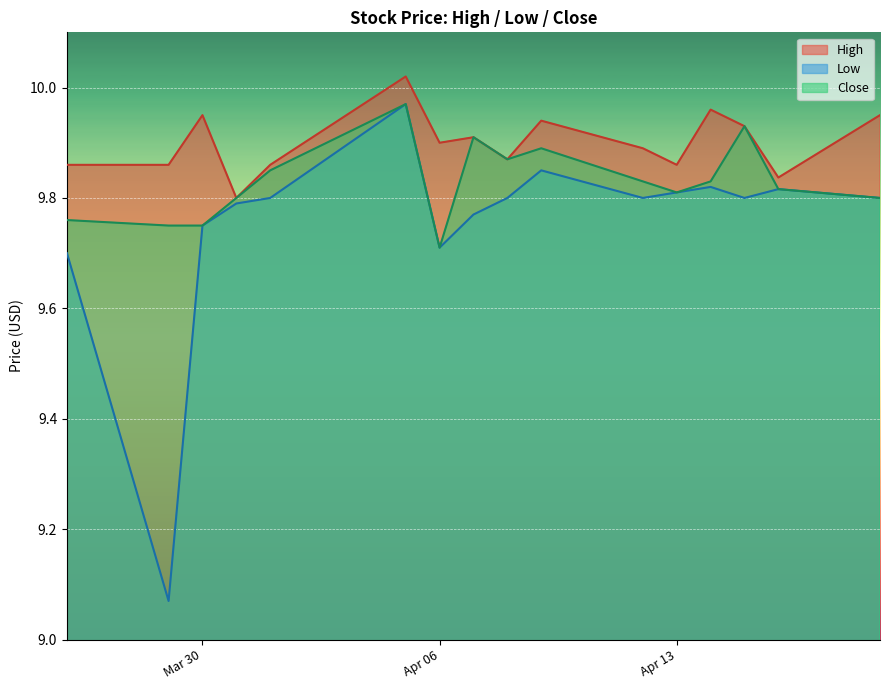

In Close, how many points are higher than both neighbors (excluding endpoints)?

4